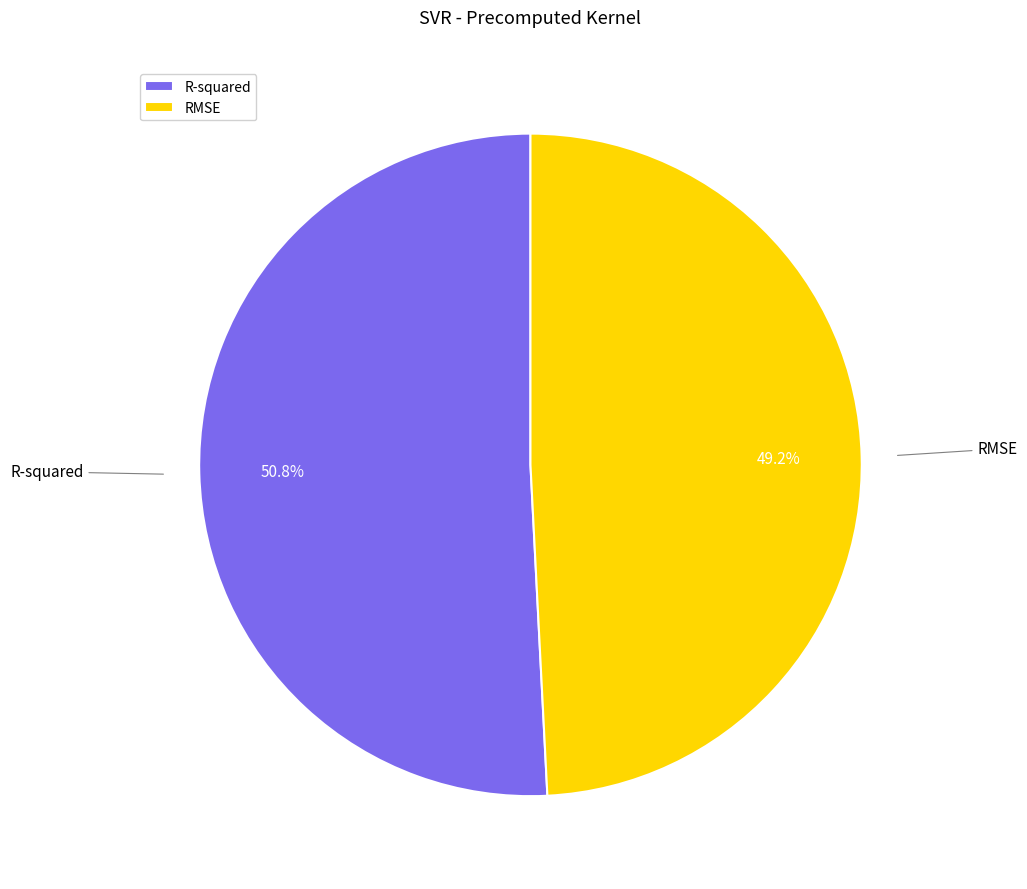

Which slice represents more than half of the pie?

R-squared